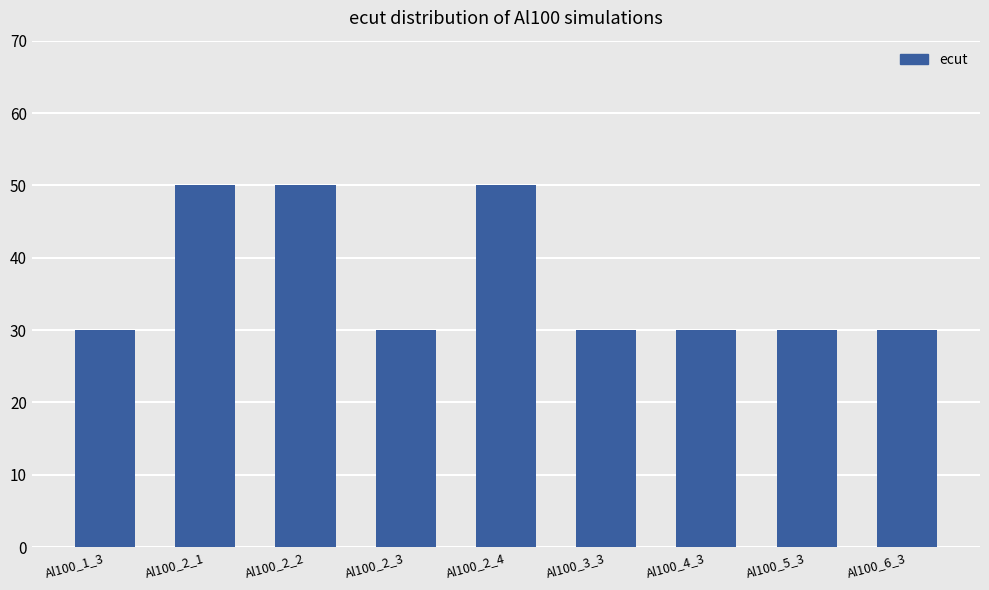

What is the change in value from Al100_2_2 to Al100_2_3?

-20